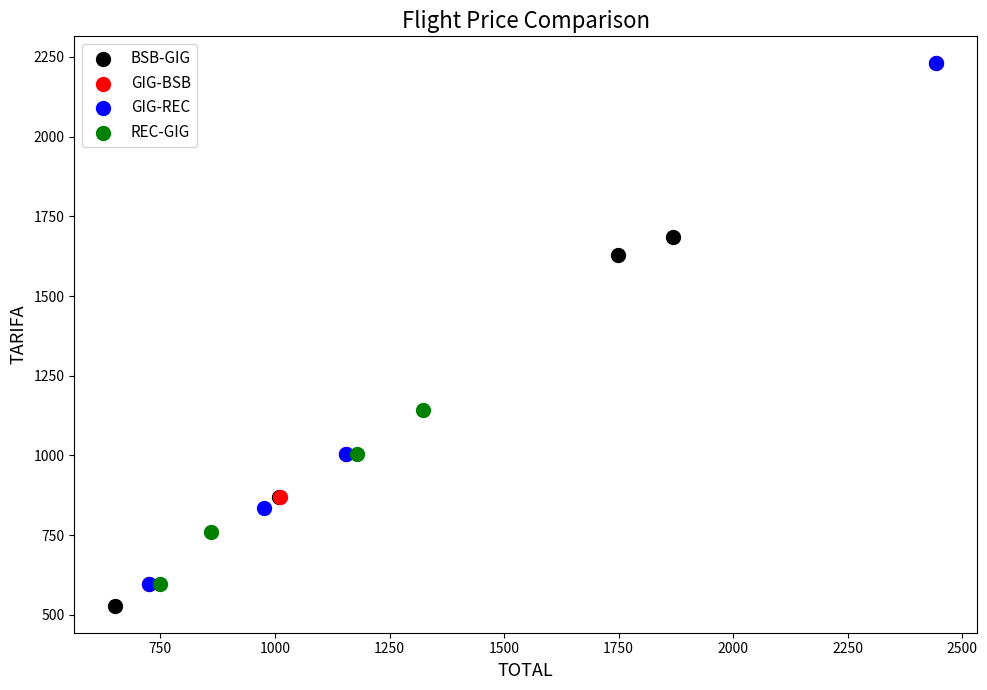

What are all the series names shown in the legend?

BSB-GIG, GIG-BSB, GIG-REC, REC-GIG